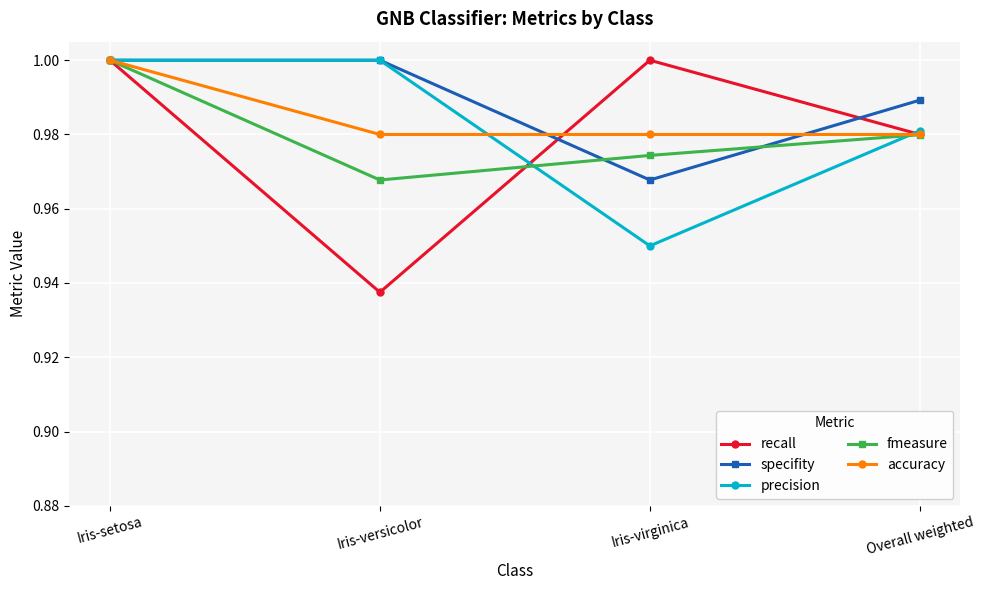

How many lines are shown in the chart?

5